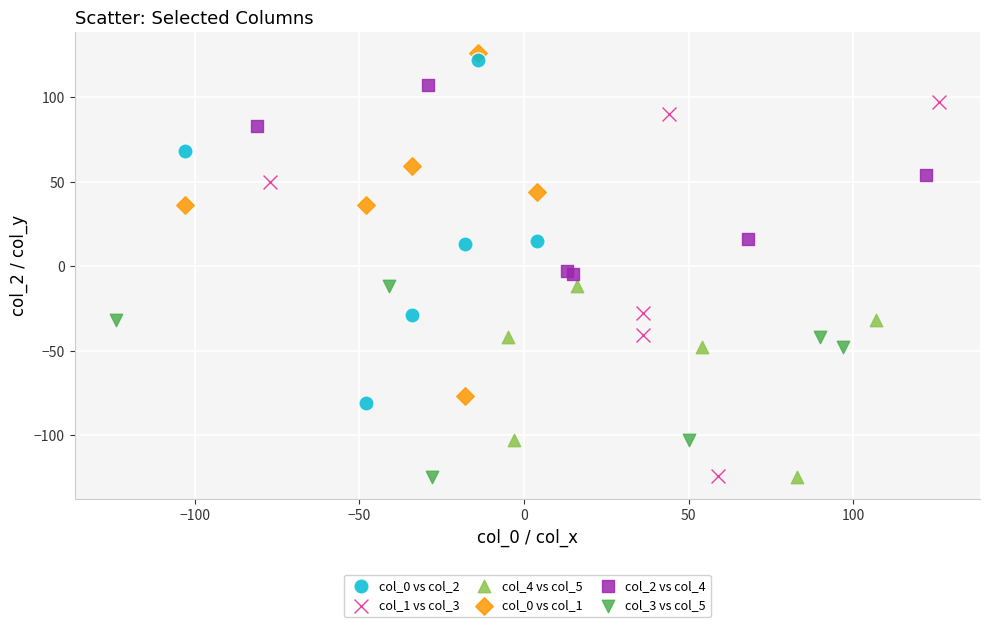

Which series has the widest spread of Y values?

col_1 vs col_3